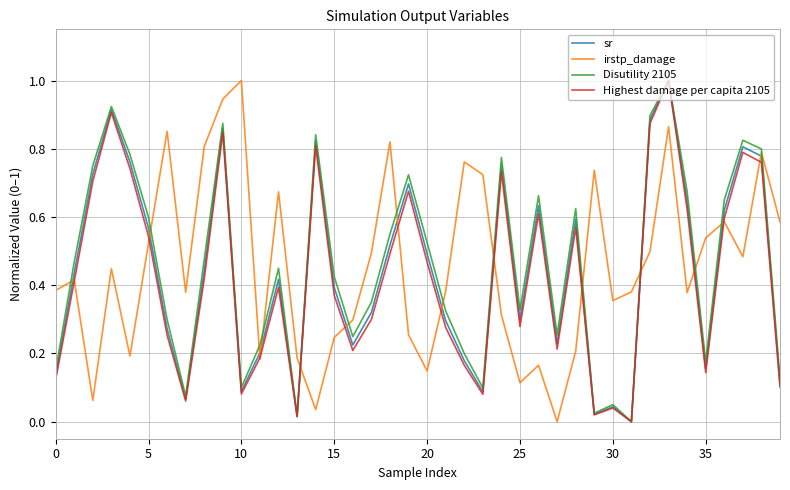

What is the maximum value shown in the chart?

1.0